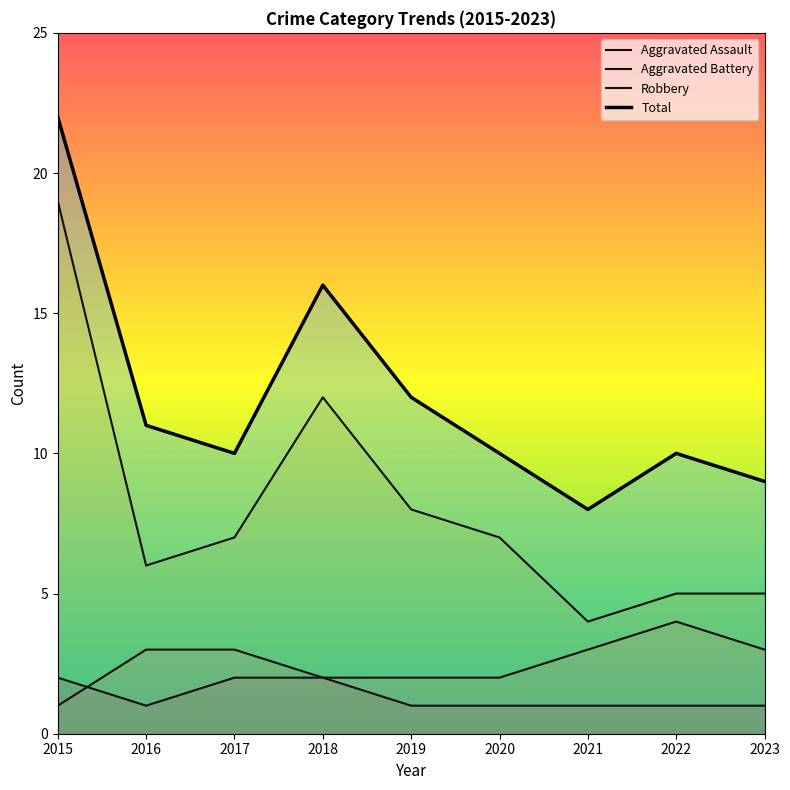

What are all the series names shown in the legend?

Aggravated Assault, Aggravated Battery, Robbery, Total